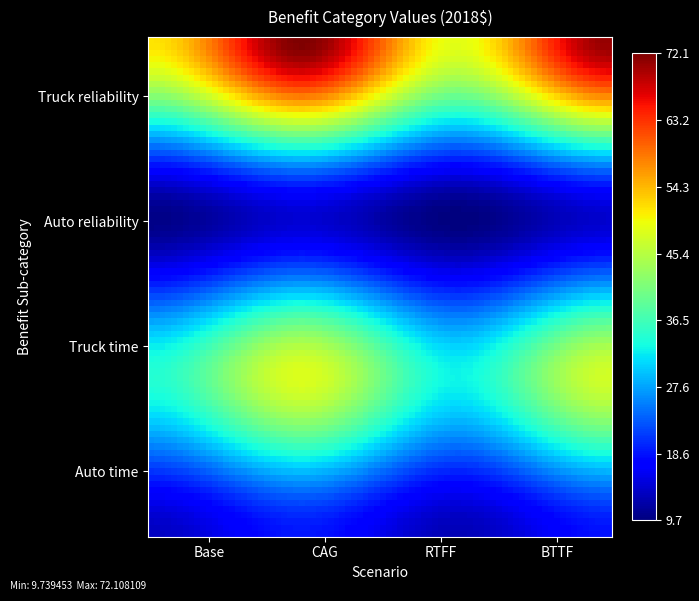

What is the smallest value displayed?

10.3